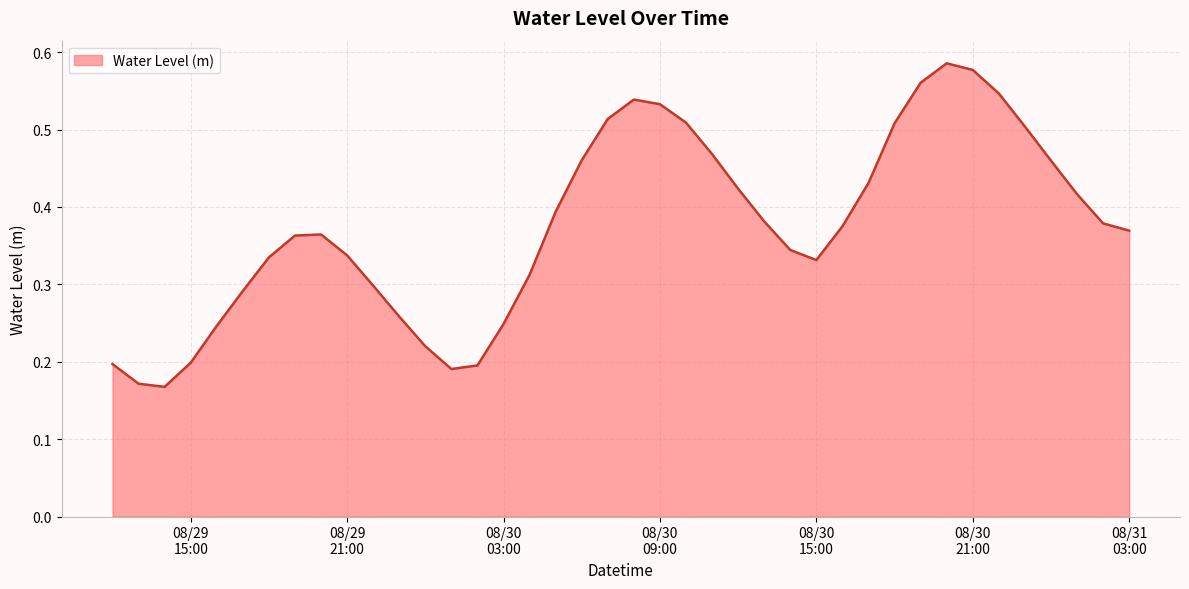

Does the chart have visible grid lines?

Yes